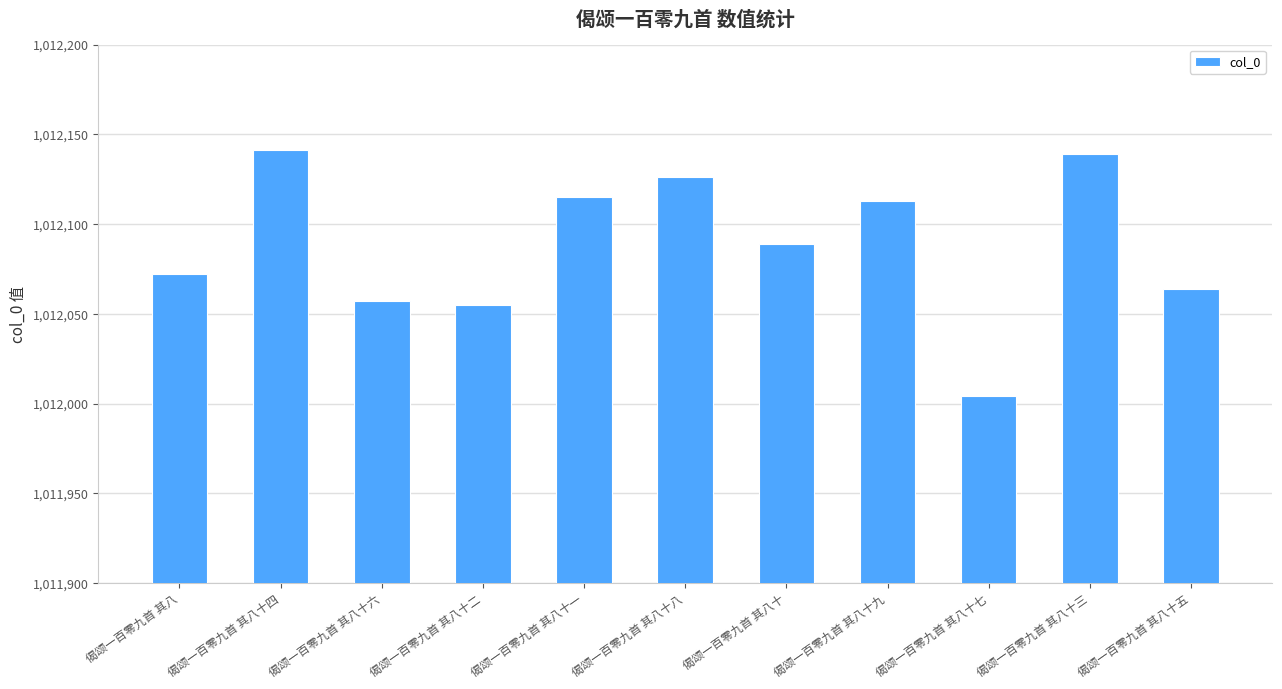

What is the minimum value shown in the chart?

1012004